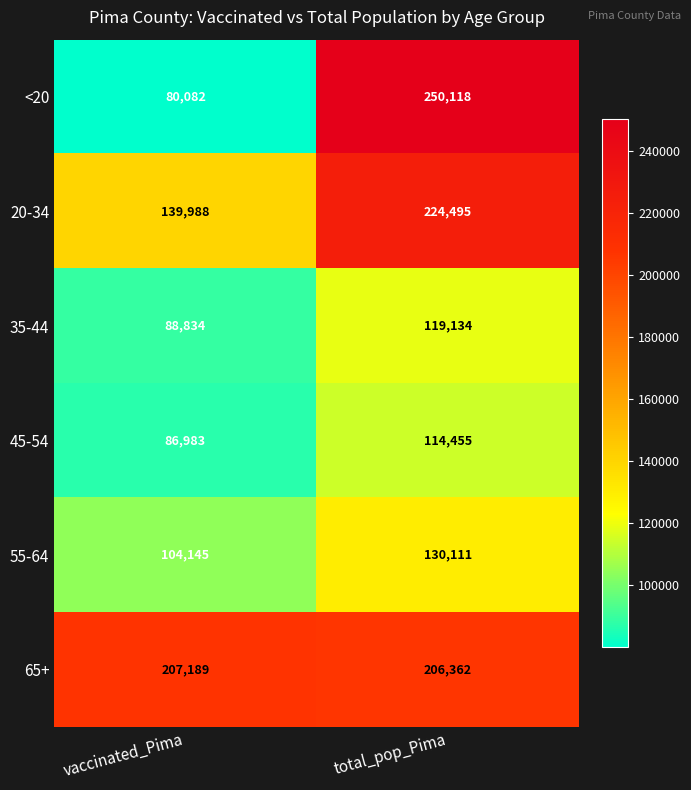

What is the difference between the highest and lowest values at vaccinated_Pima?

127107